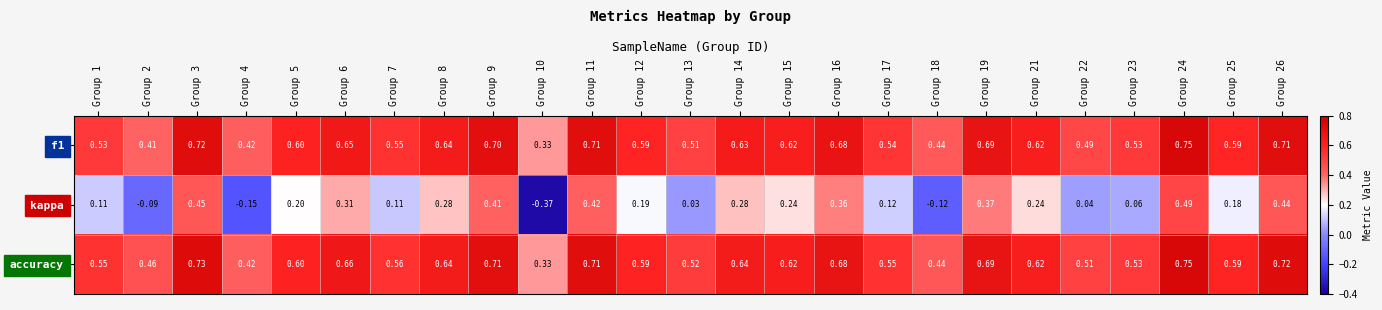

Is the value of kappa at Group 22 greater than the value of f1 at Group 21?

No